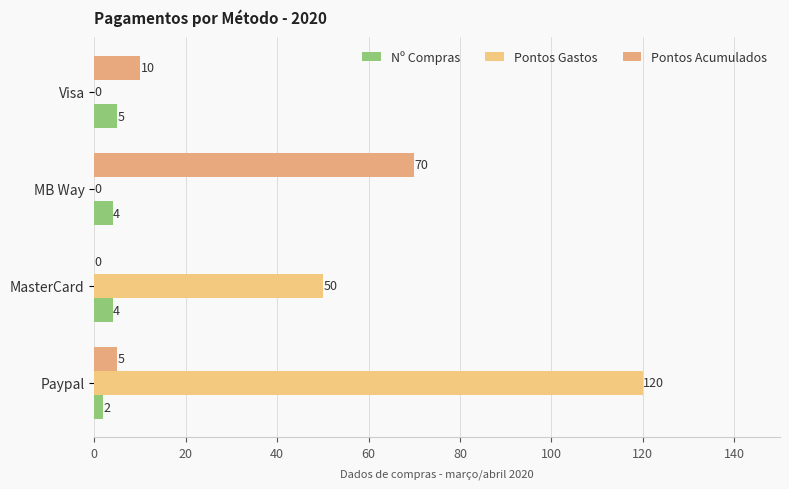

Reading right to left, what are all the values shown in this chart?

Nº Compras: 60=2	40=4	20=4	0=5
Pontos Gastos: 60=120	40=50	20=0	0=0
Pontos Acumulados: 60=5	40=0	20=70	0=10